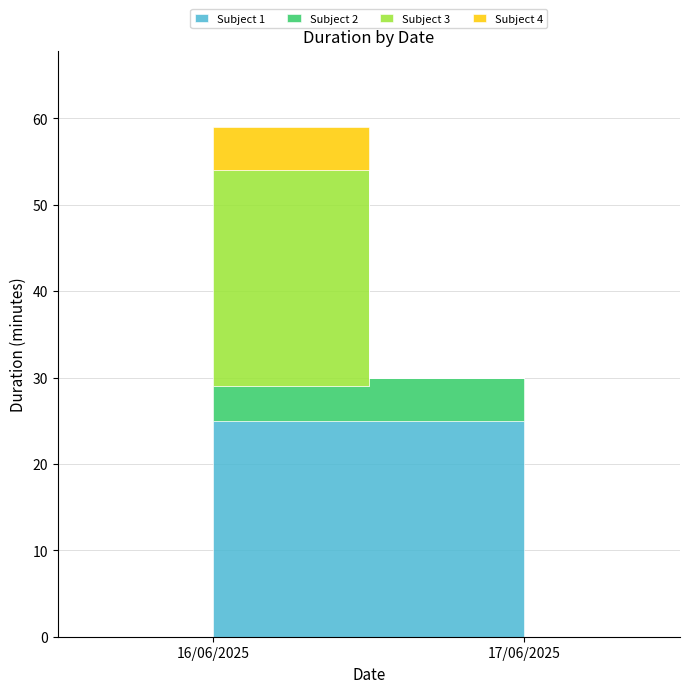

Is it true that the value at 17/06/2025 - test 1 is 36?

False